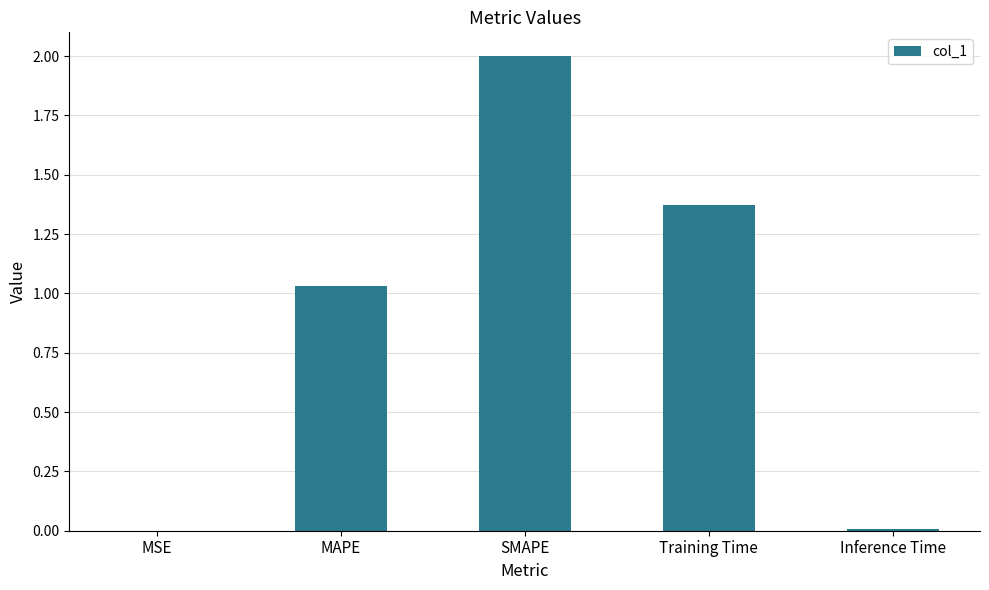

Which category has the highest value across all series?

SMAPE